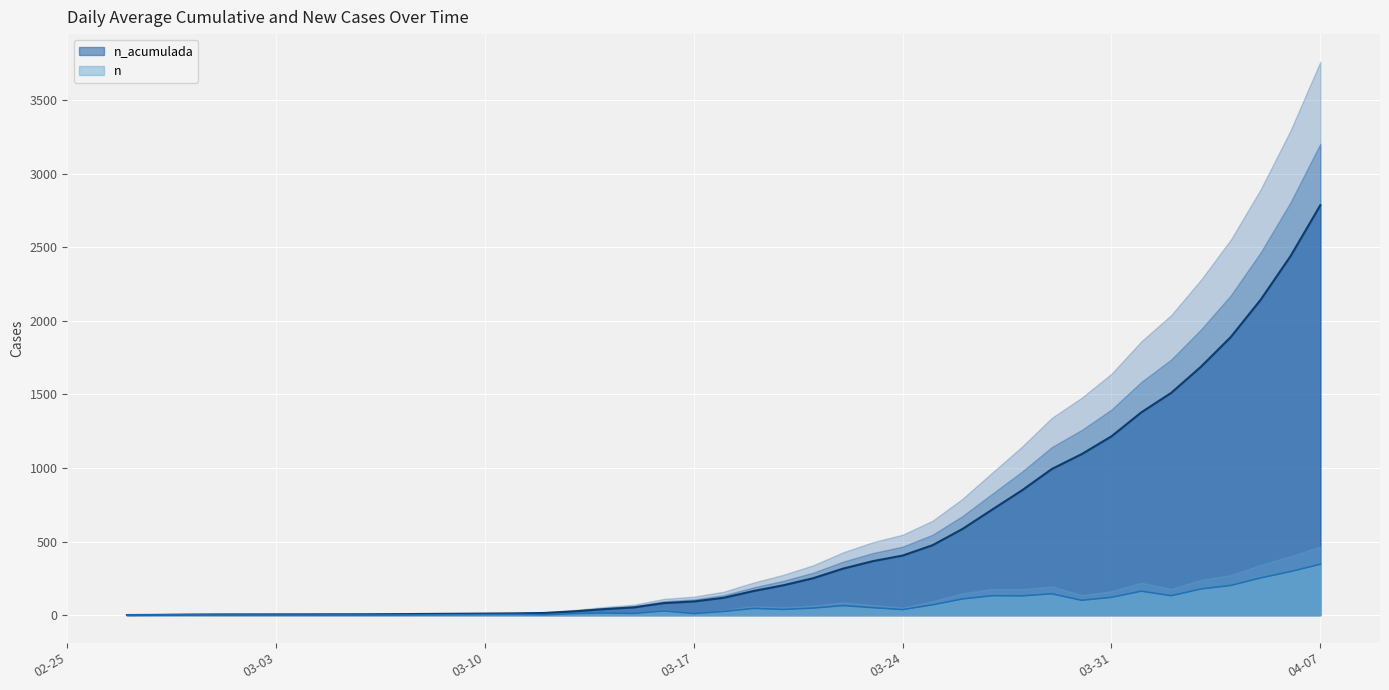

Between 2020-03-26 and 2020-04-01, which series saw the biggest shift?

n_acumulada